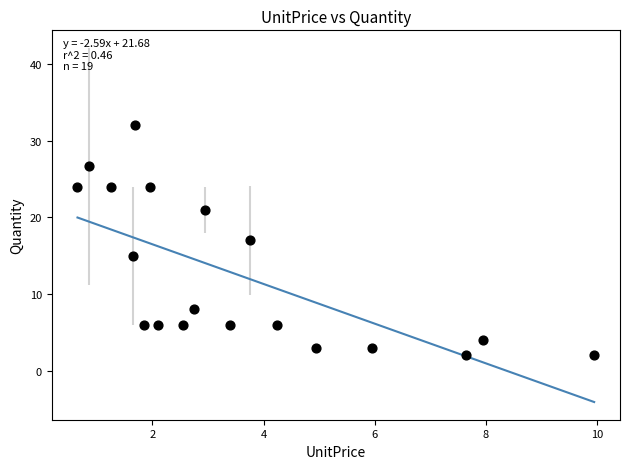

What is the range of Y values (max minus min)?

30.0